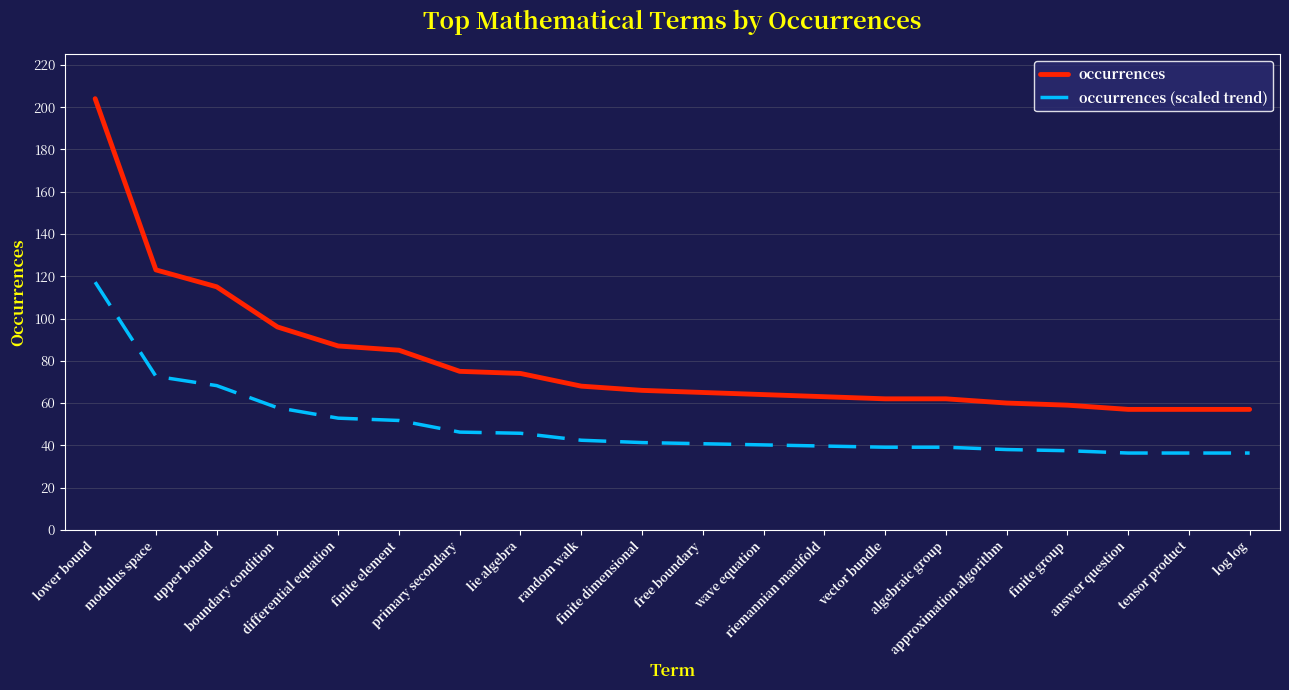

Which series has the largest total across all categories?

occurrences